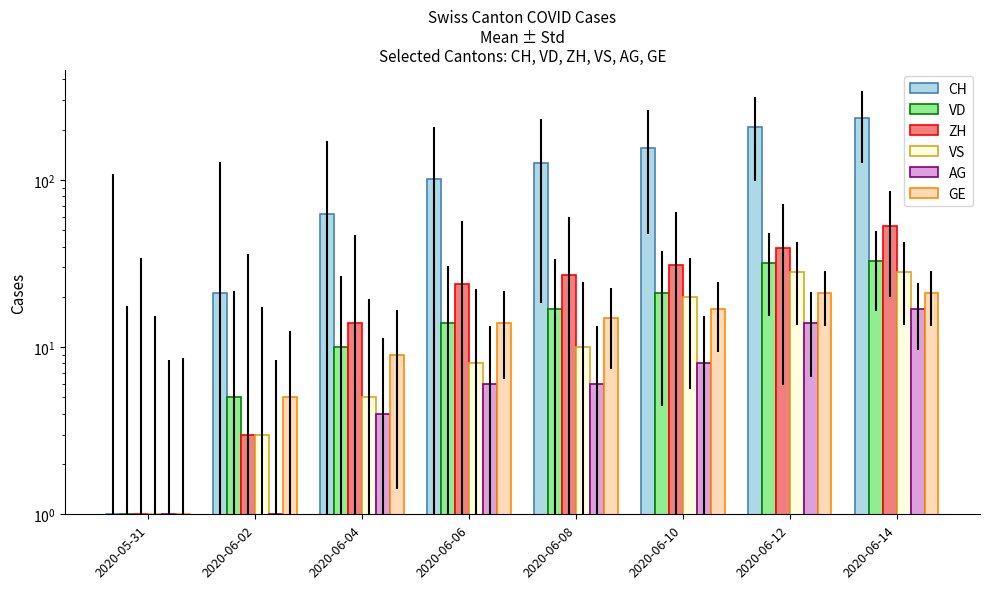

What is the highest value of the ZH series?

53